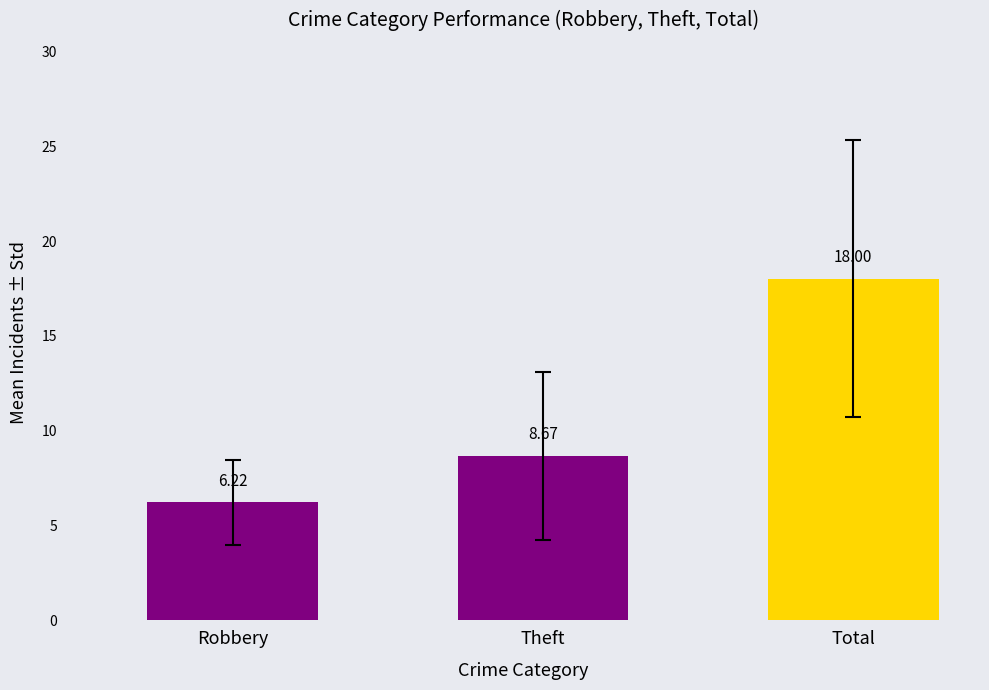

How many data points are less than 8?

1